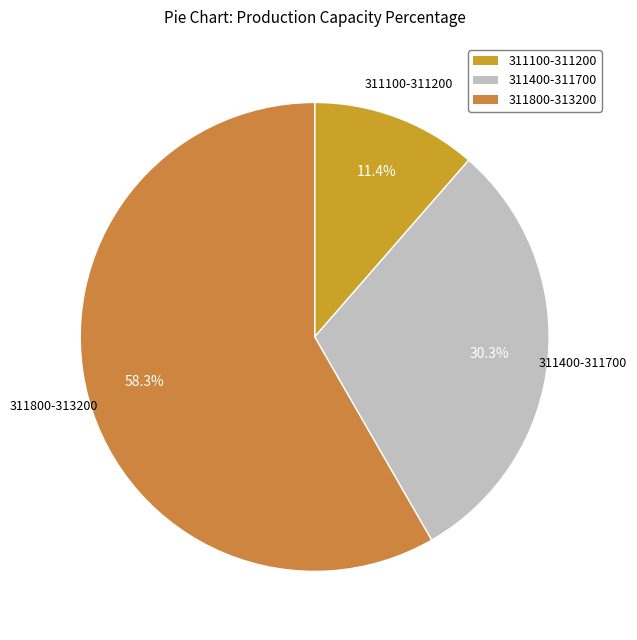

Does any single category account for the majority?

Yes